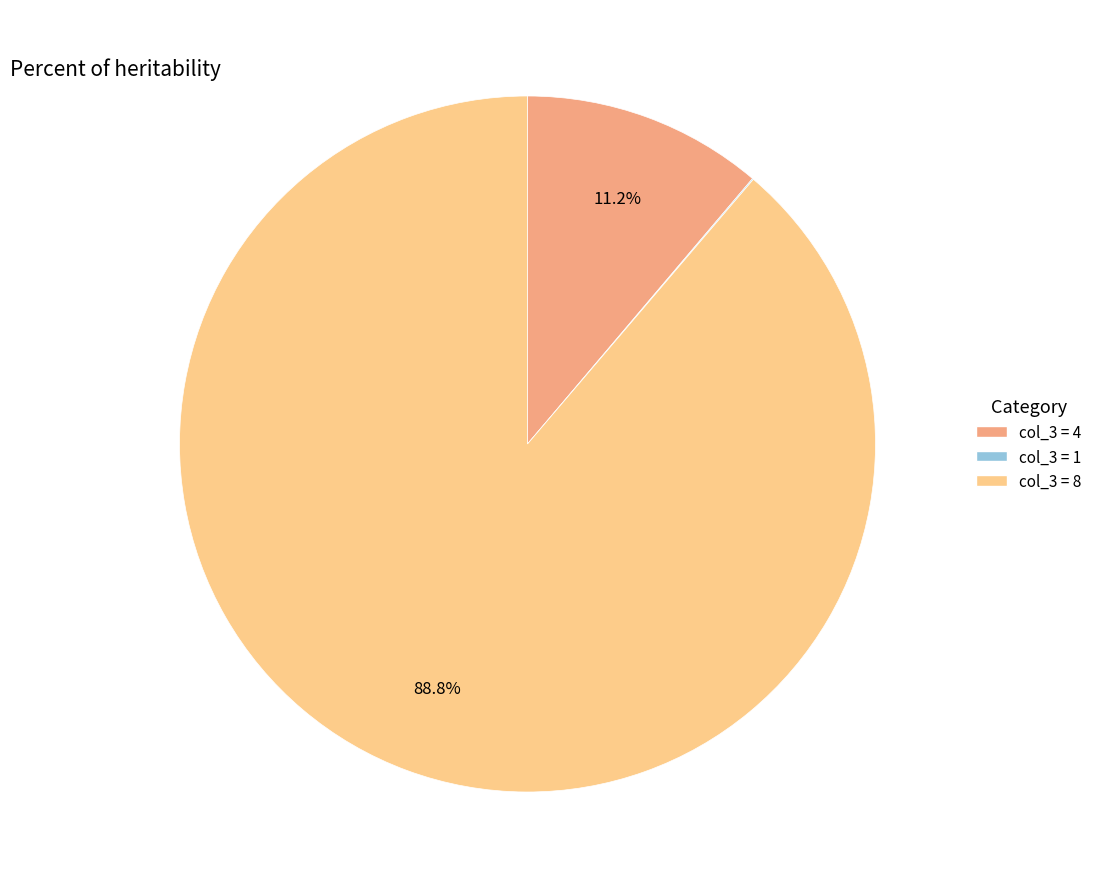

Does any single category account for the majority?

Yes